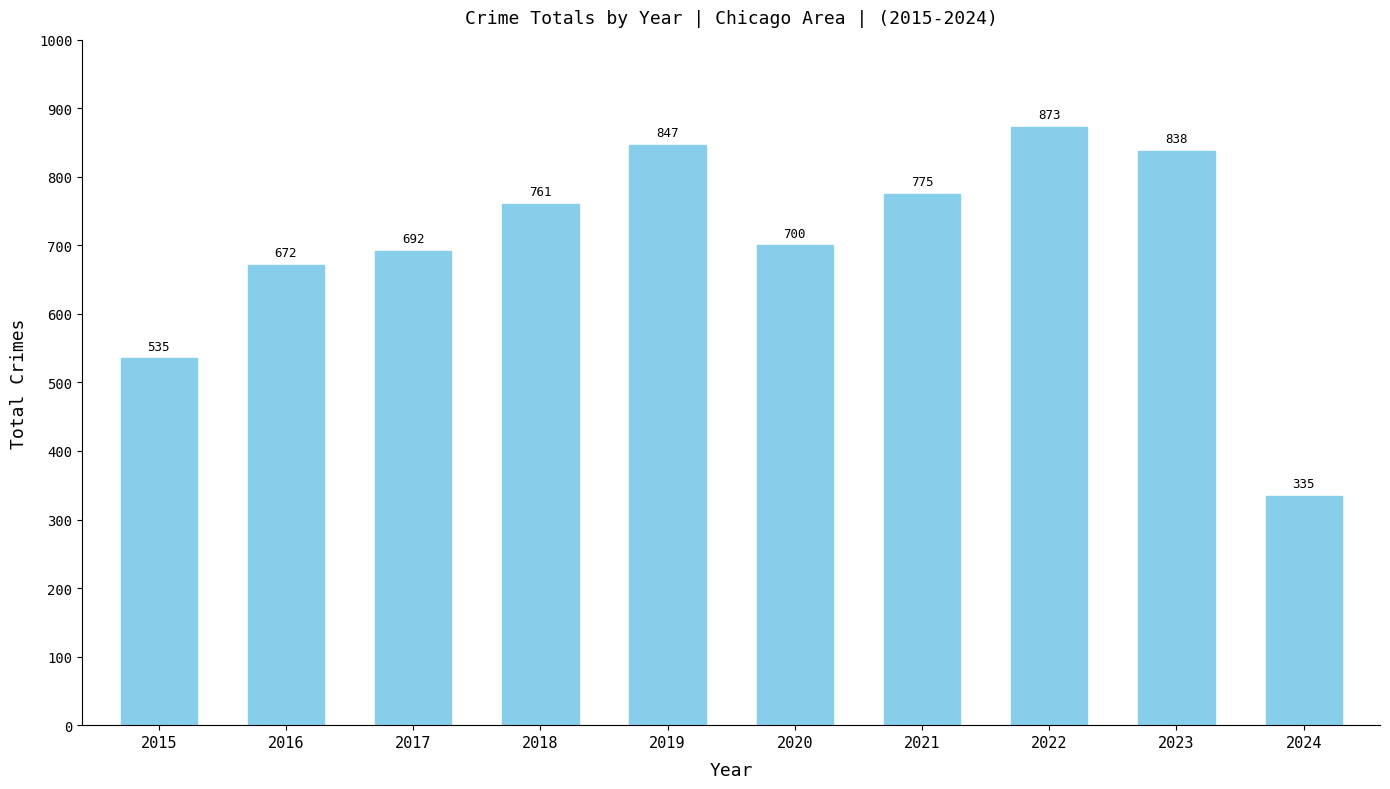

How many data points are less than 761?

5